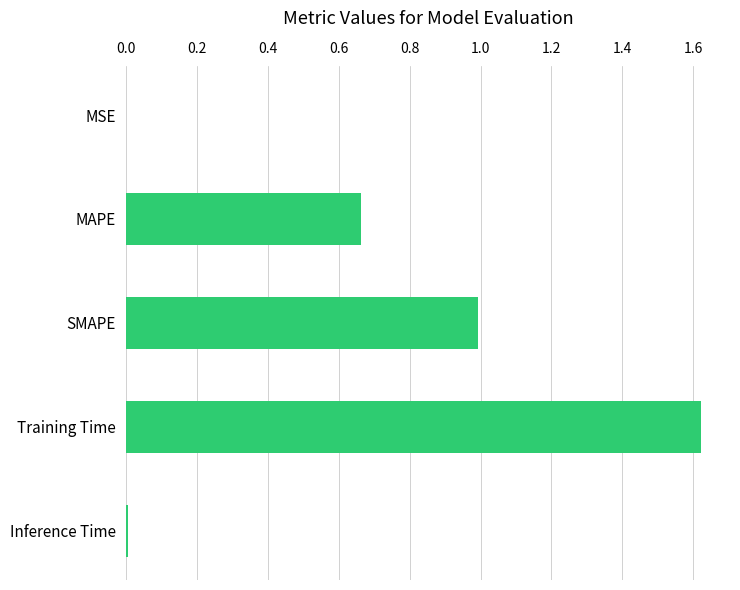

What is the sum of all values?

3.3